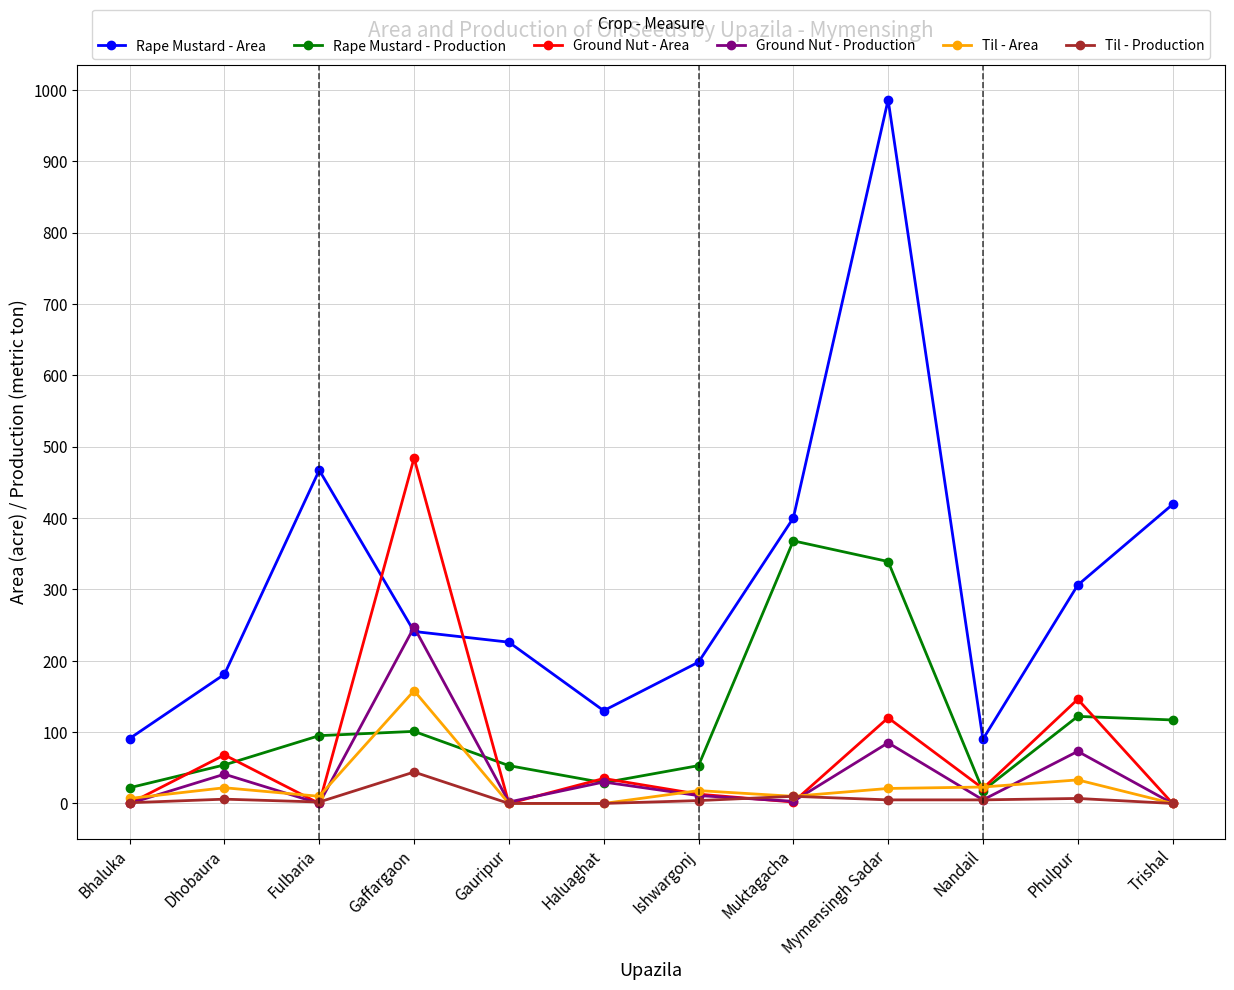

How many data points in Rape Mustard - Production are less than 95?

6